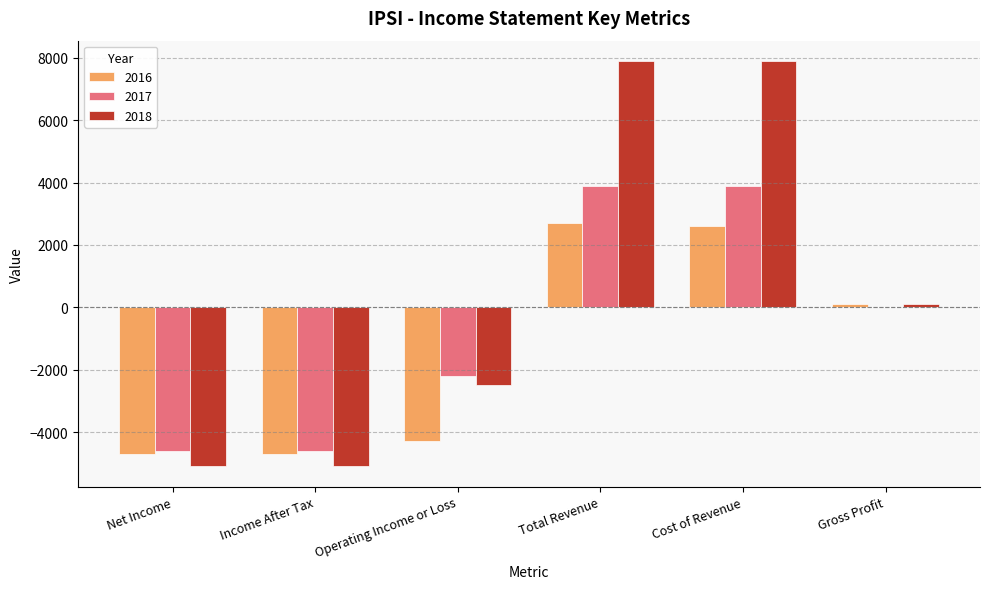

Is it true that 2016 equals 1375 at Cost of Revenue?

False